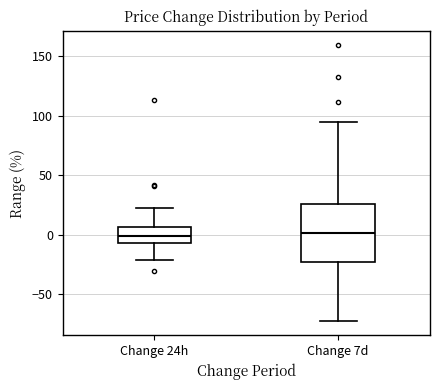

Comparing the boxes themselves (not the whiskers), which one is the tallest?

Change 7d